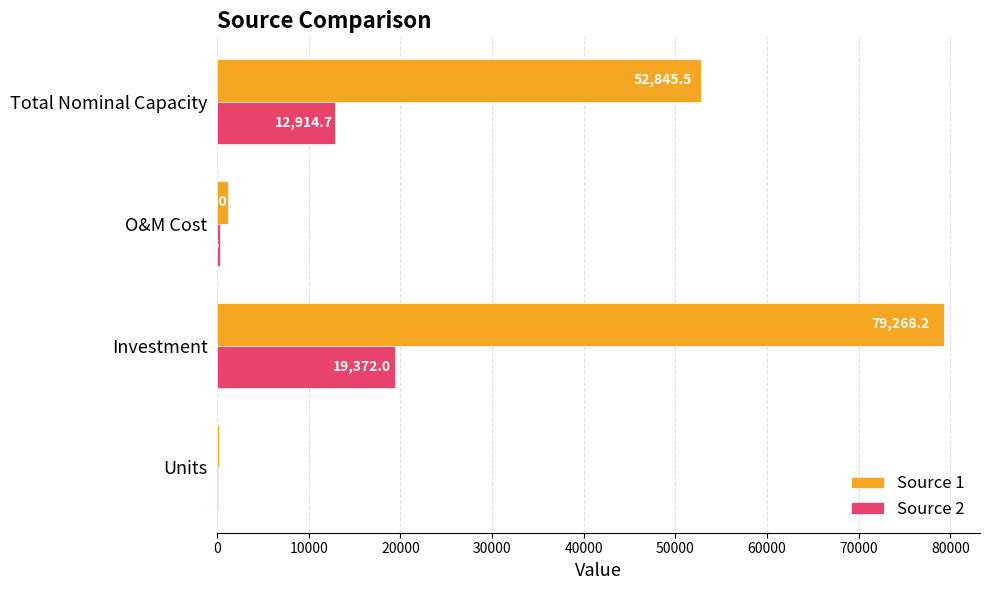

At which label does Source 1 reach its peak?

Investment